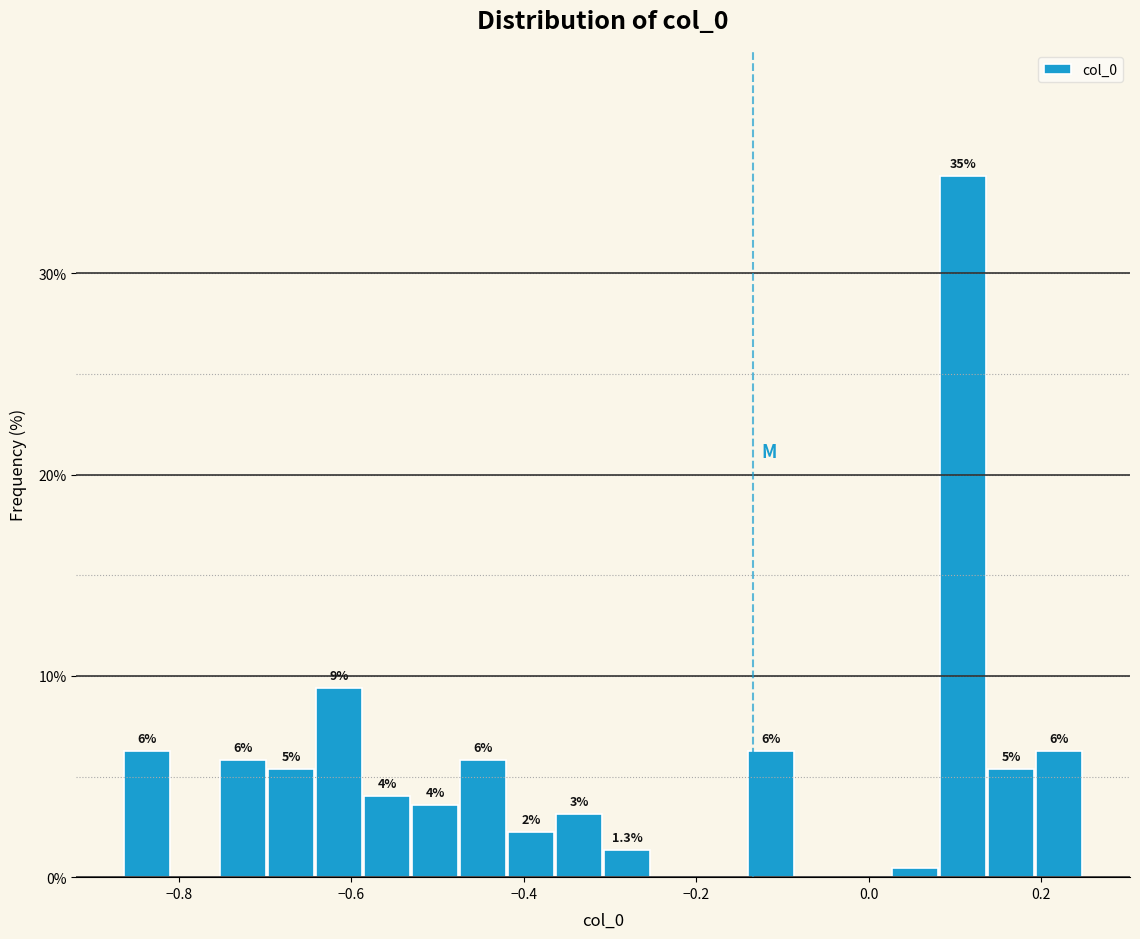

Around what value on the x-axis is the tallest bar? Give the approximate position of its centre, as read against the axis.

0.10